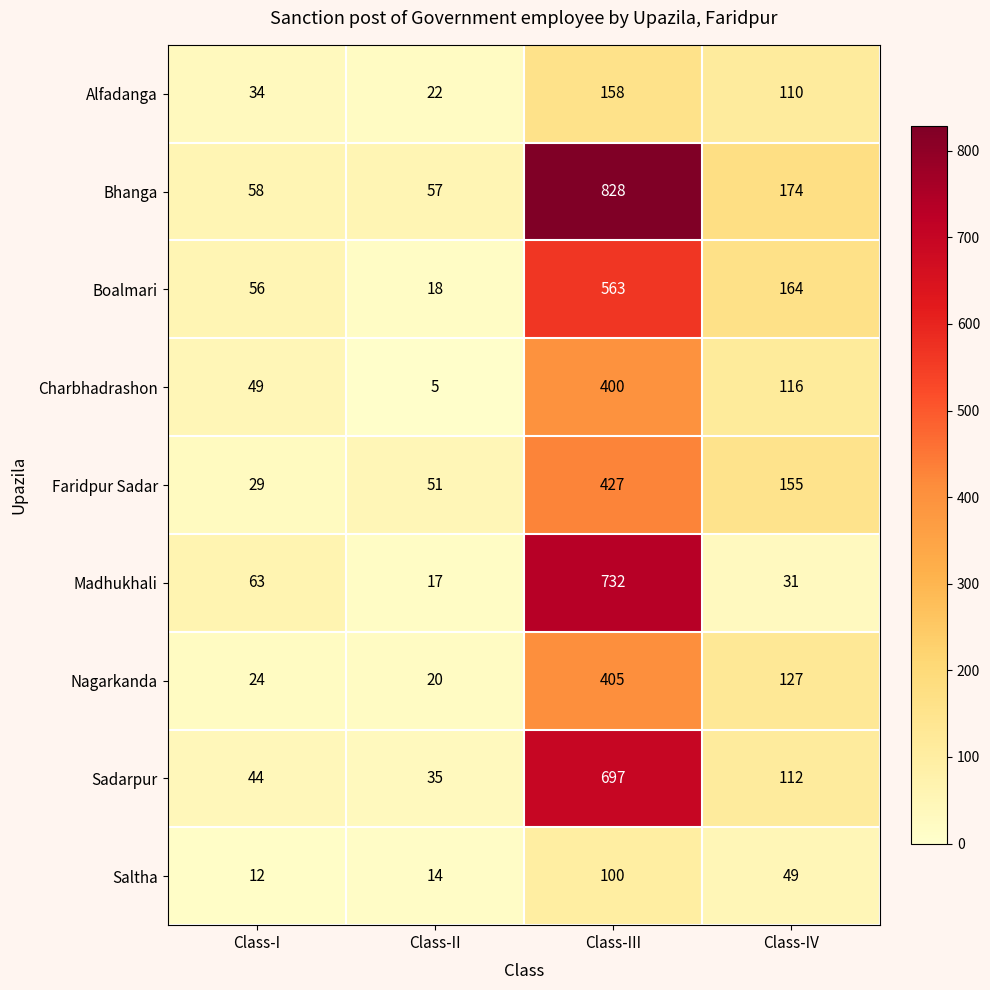

What is the sum of all Saltha values?

175